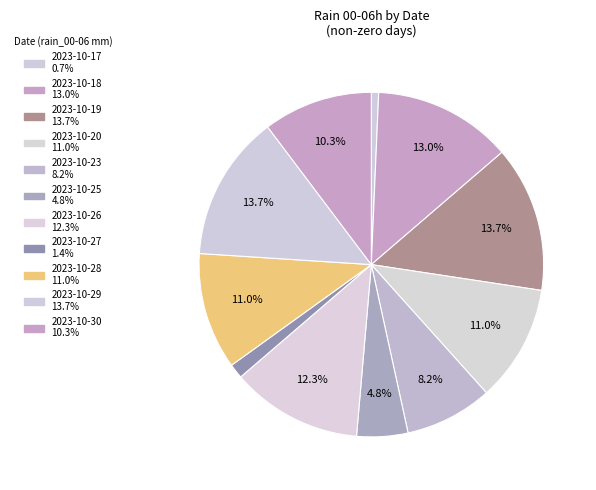

Is there a majority slice in this chart?

No